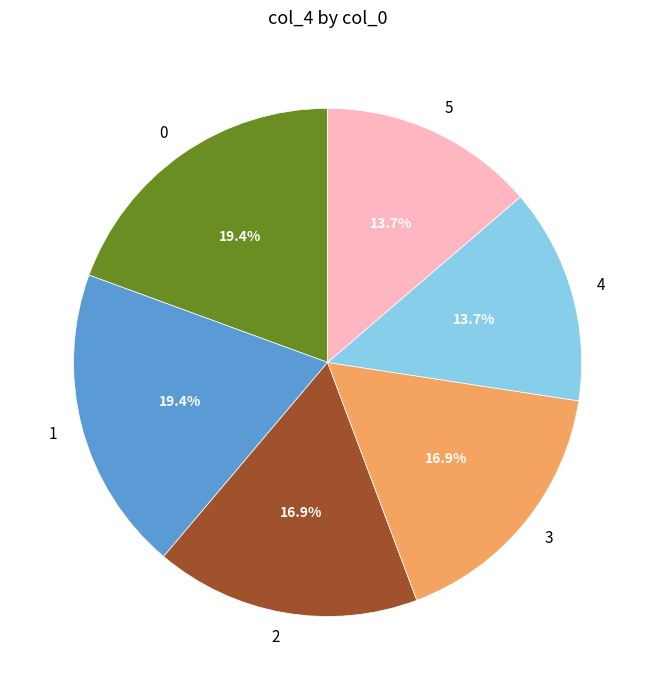

How many segments does this pie chart have?

6